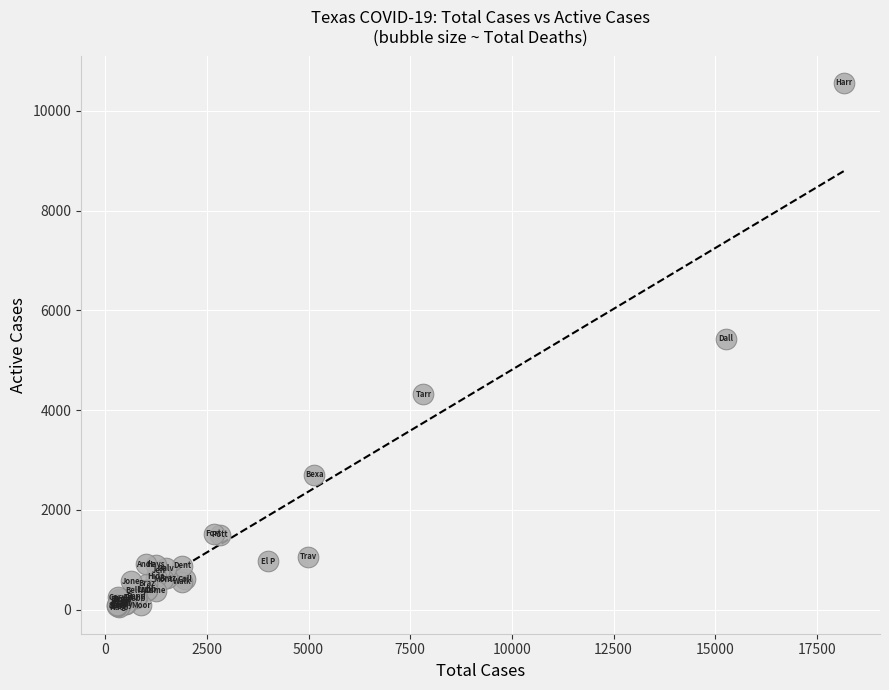

What Y value in the scatter plot is closest to 5304?

5432